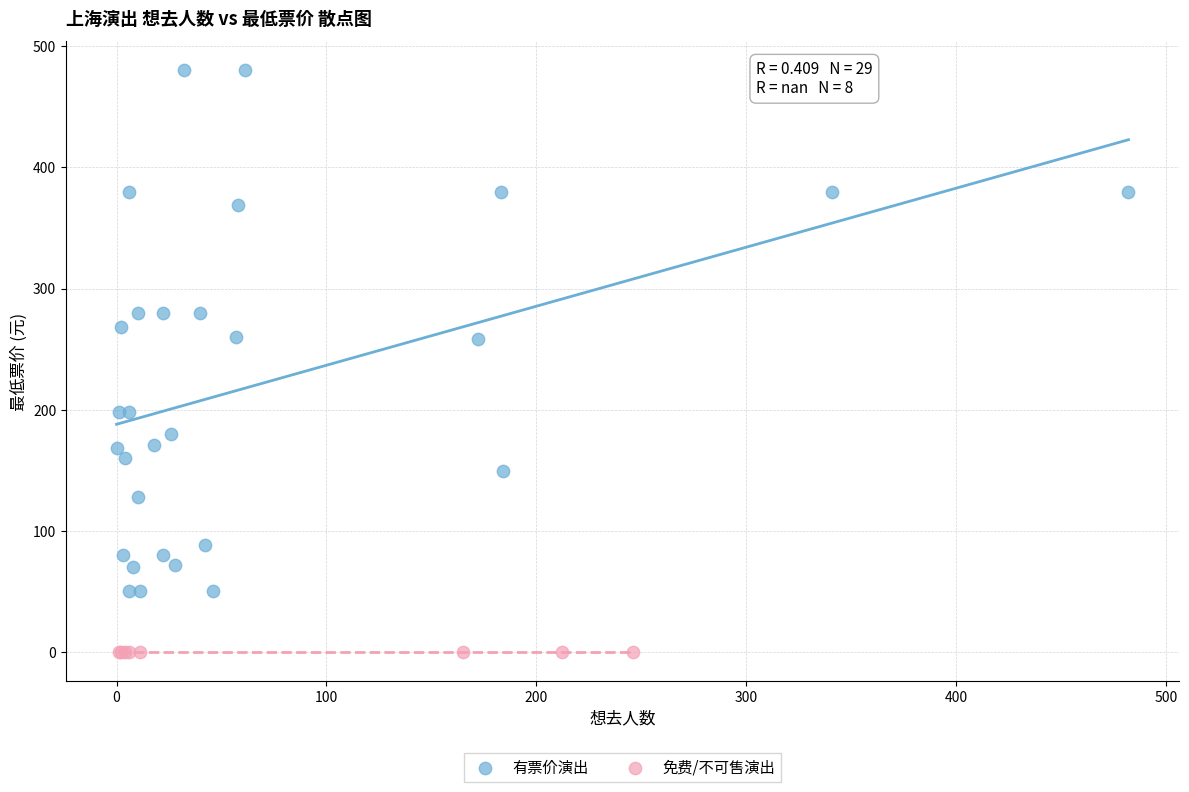

Which series reaches the maximum Y coordinate?

有票价演出